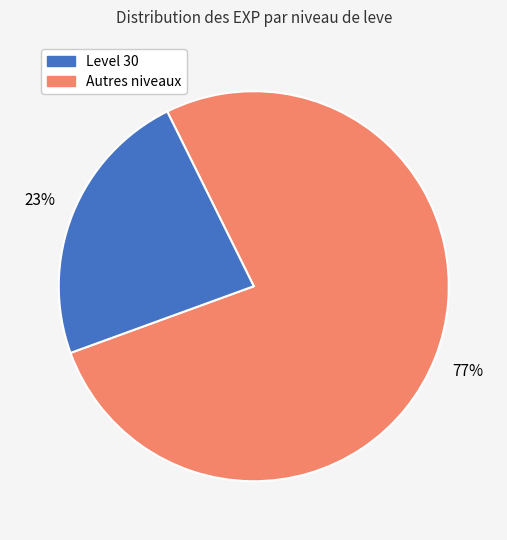

To the nearest percent, what is the difference between the largest and smallest slice percentages?

54%